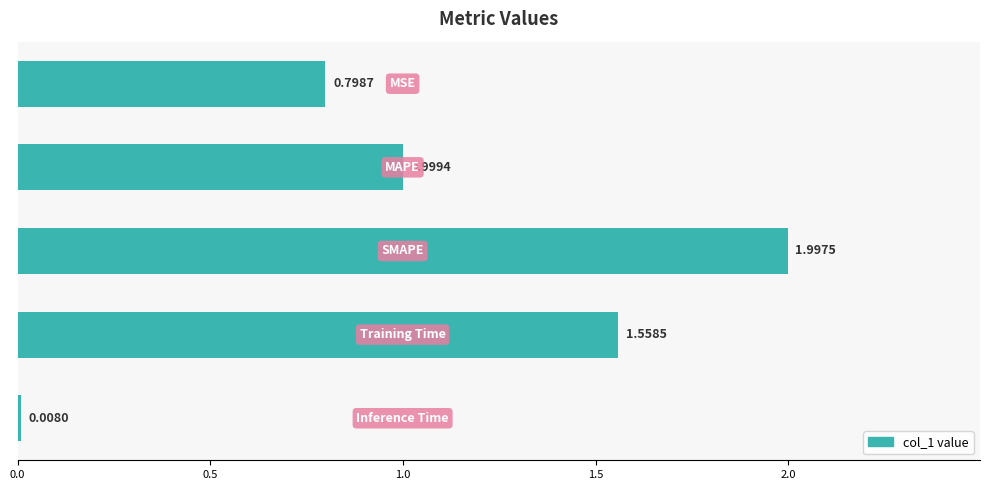

What is the maximum value shown in the chart?

2.0